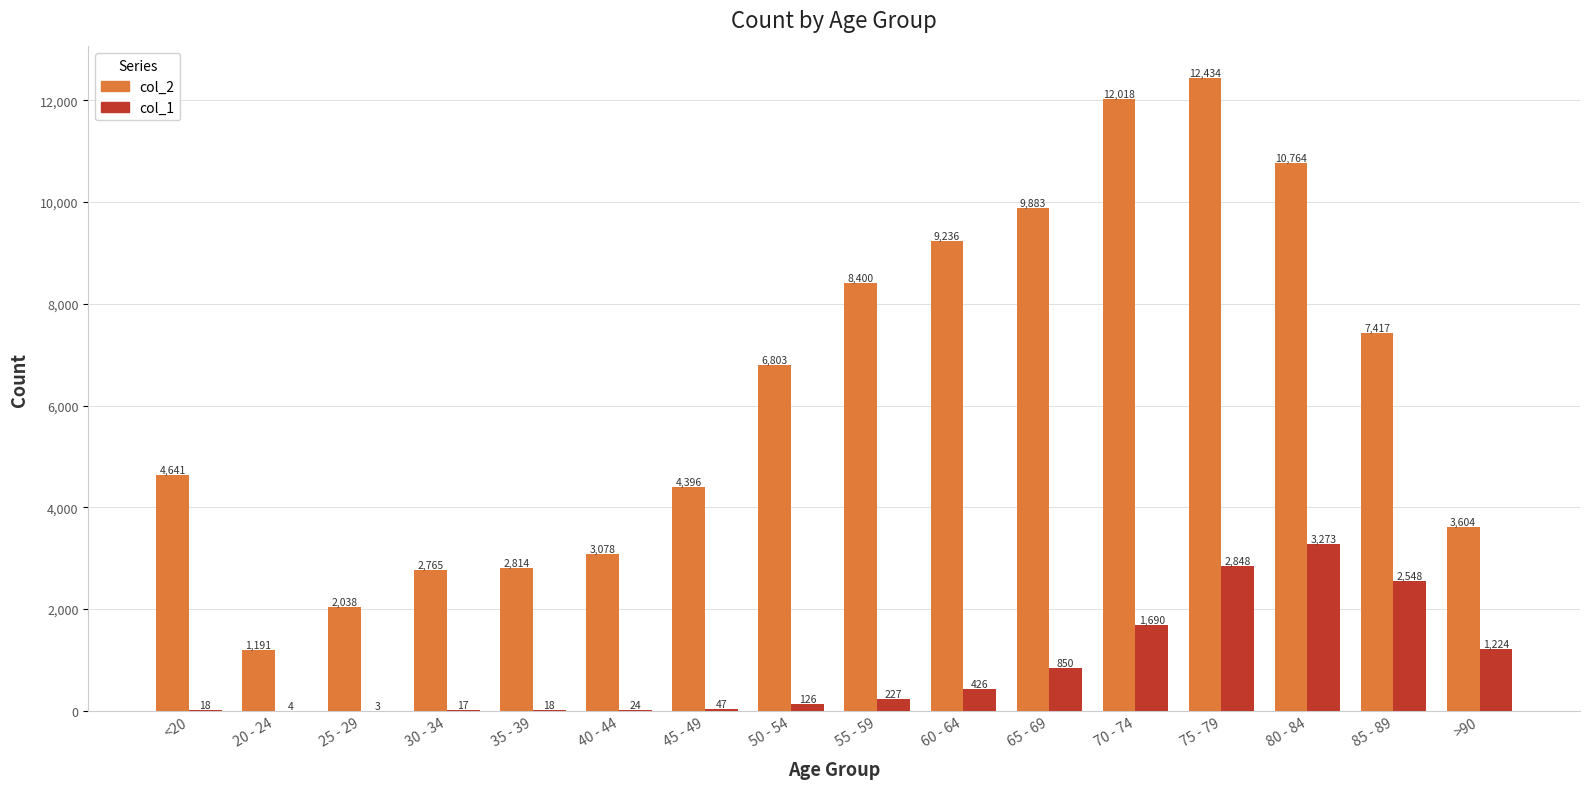

What is the total value across all series at 55 - 59?

8627